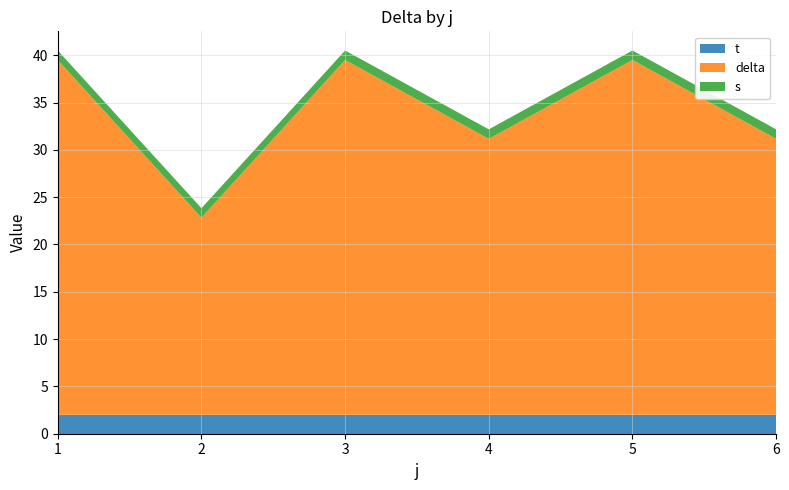

What is the total value across all series at 5?

40.5